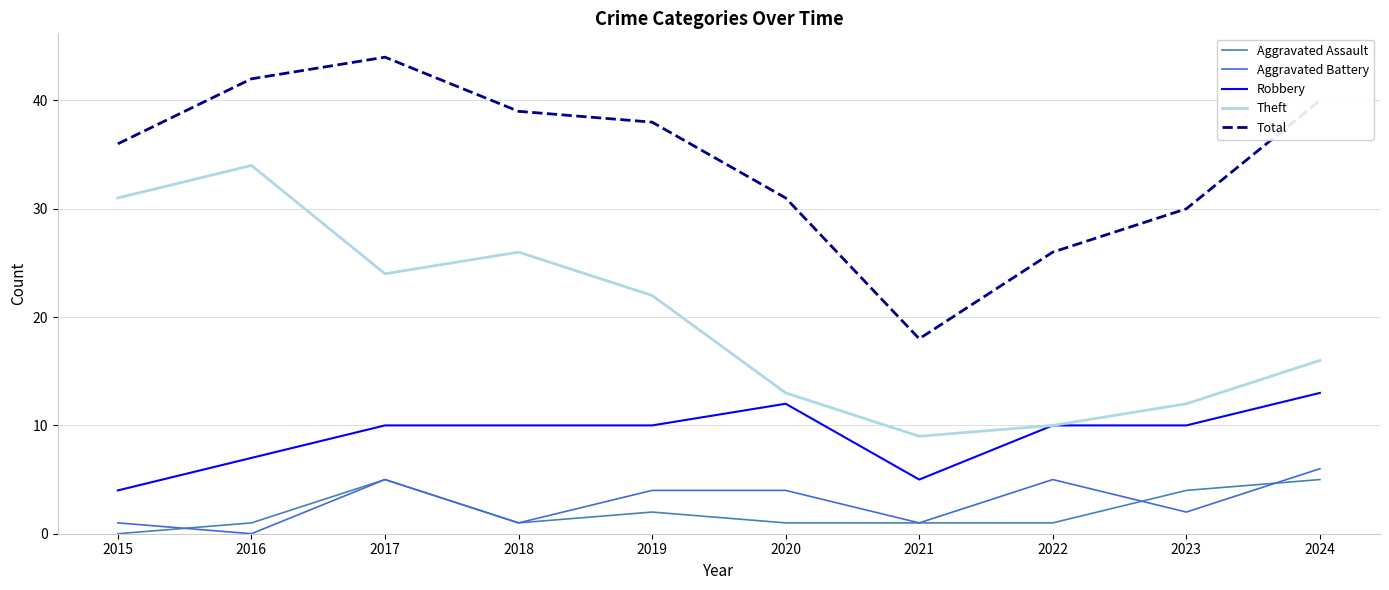

Is the value of Aggravated Battery at 2024 greater than the value of Robbery at 2017?

No